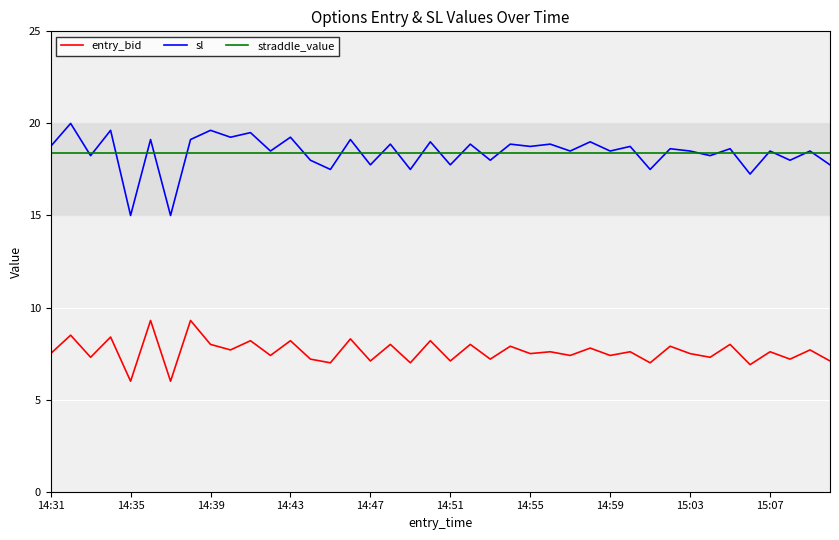

True or false: entry_bid and straddle_value cross at least once.

False